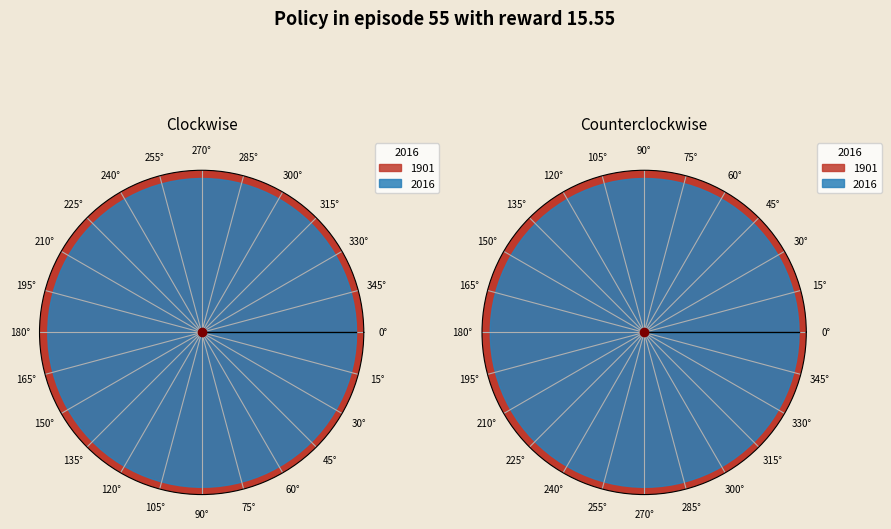

How many segments does this pie chart have?

2